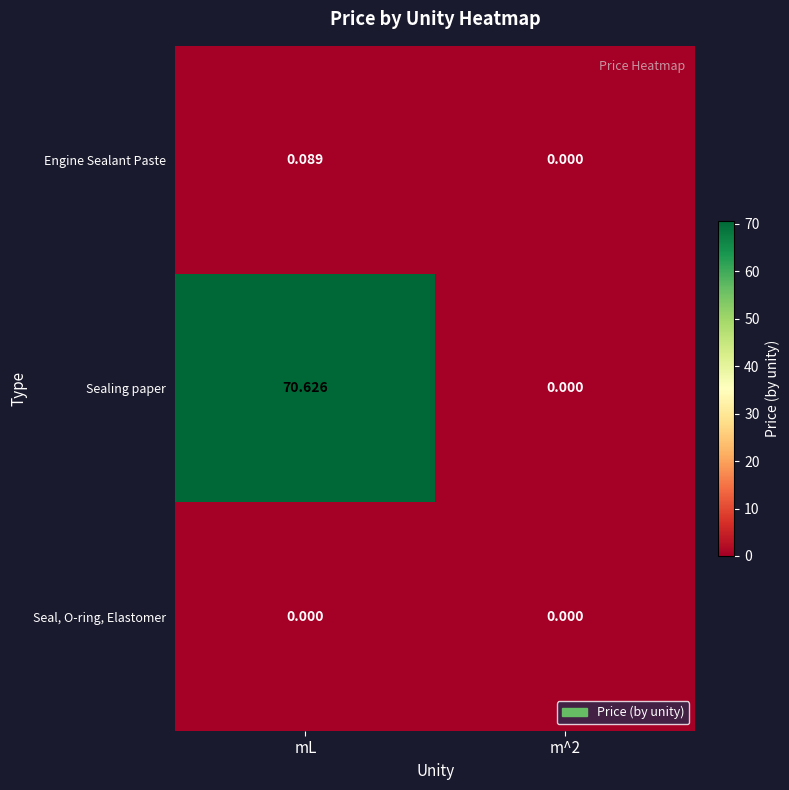

Which category has the highest value in the Engine Sealant Paste series?

mL